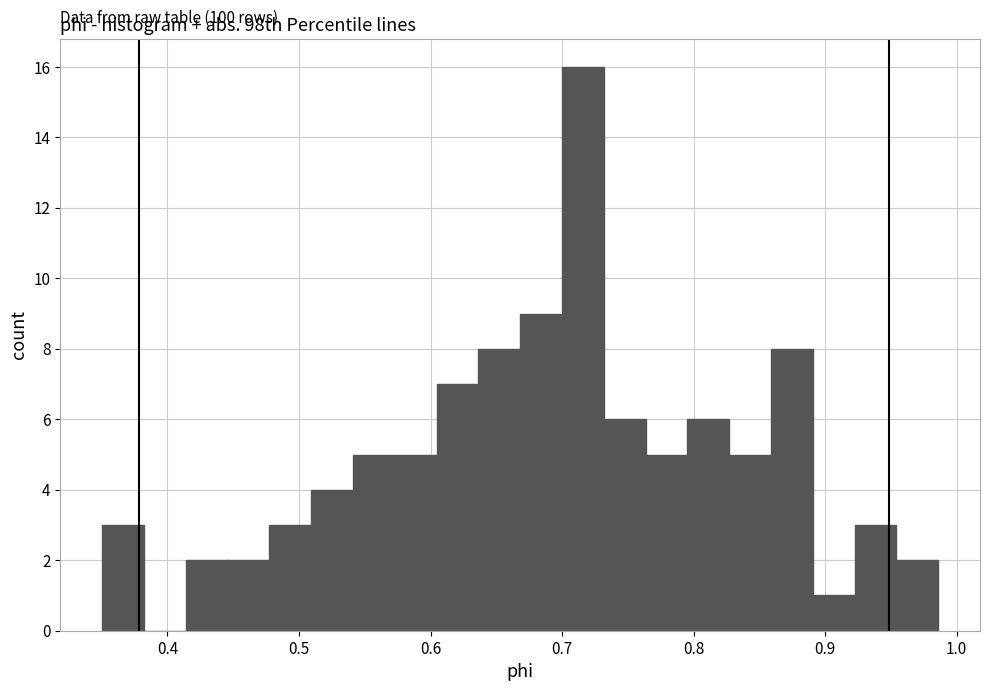

Around what value on the x-axis is the tallest bar? Give the approximate position of its centre, as read against the axis.

0.72